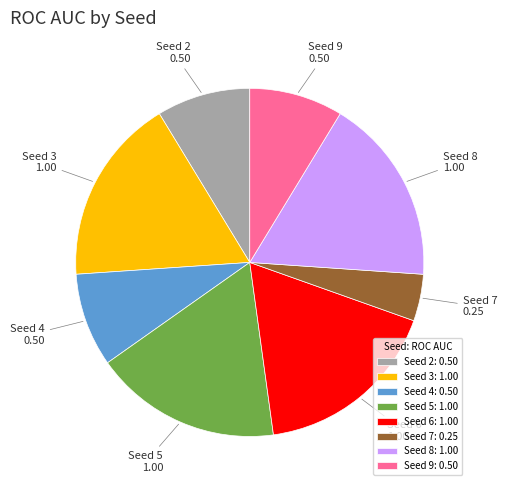

Is there a majority slice in this chart?

No